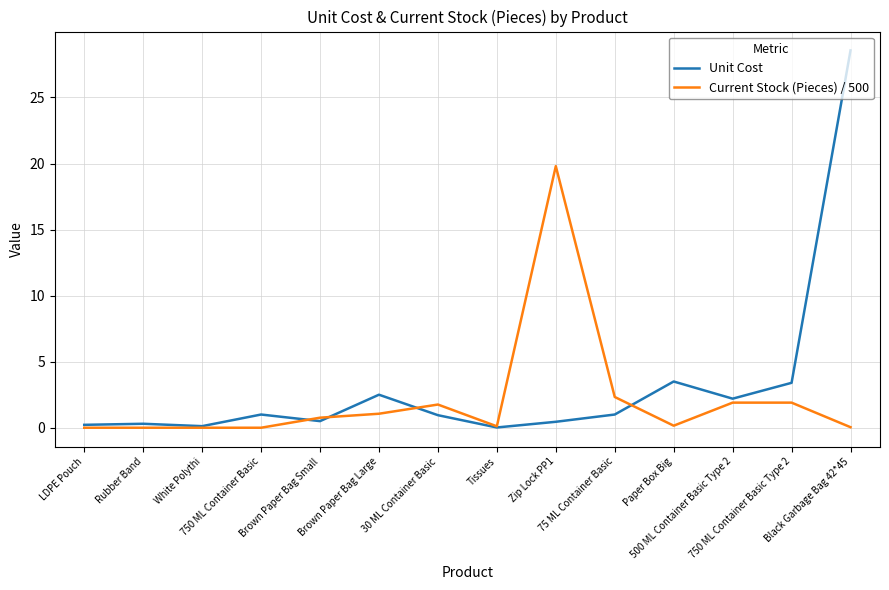

How many series are shown in this chart?

2